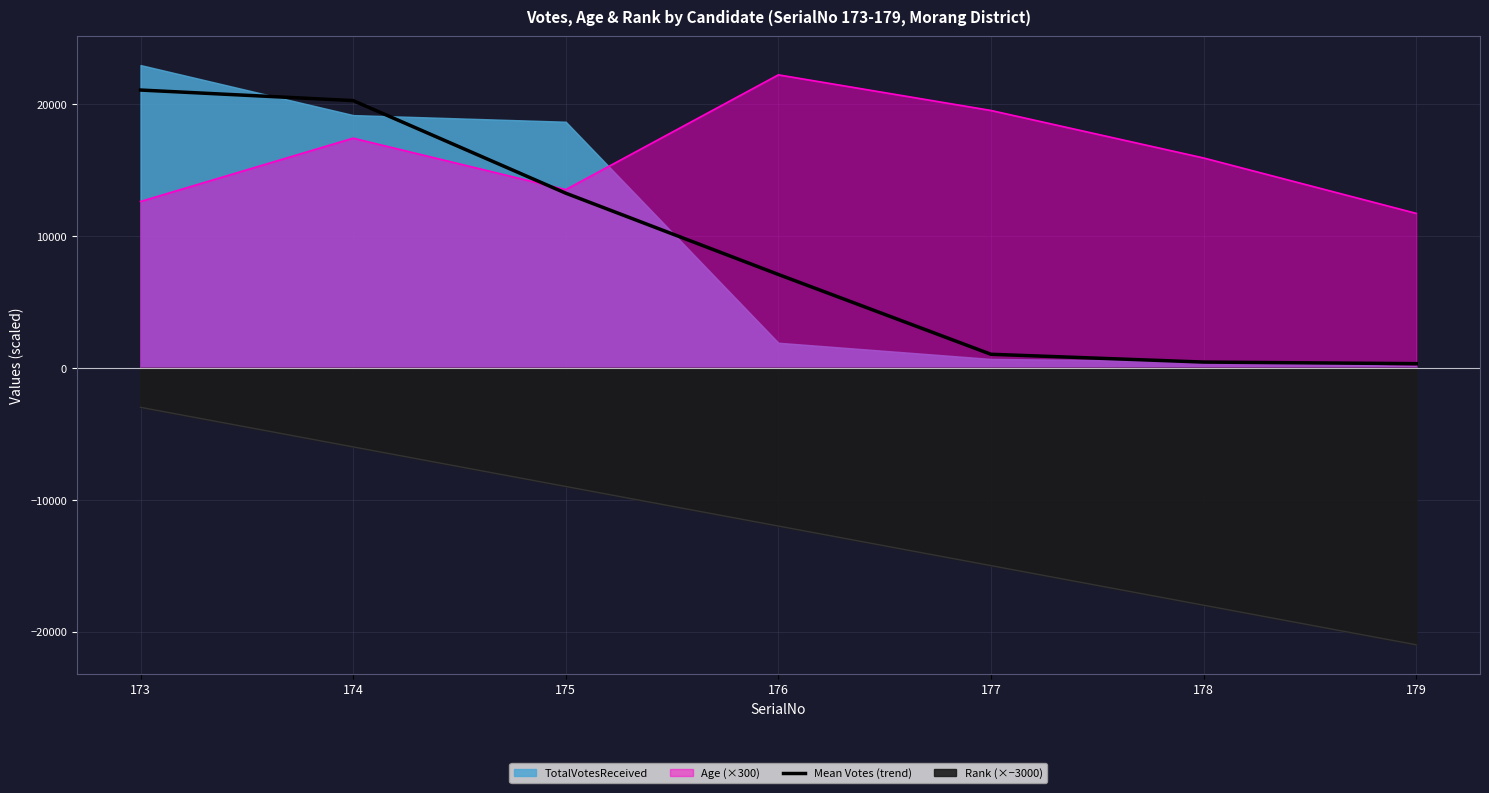

Is it true that the value at 176 is 7070.3?

True